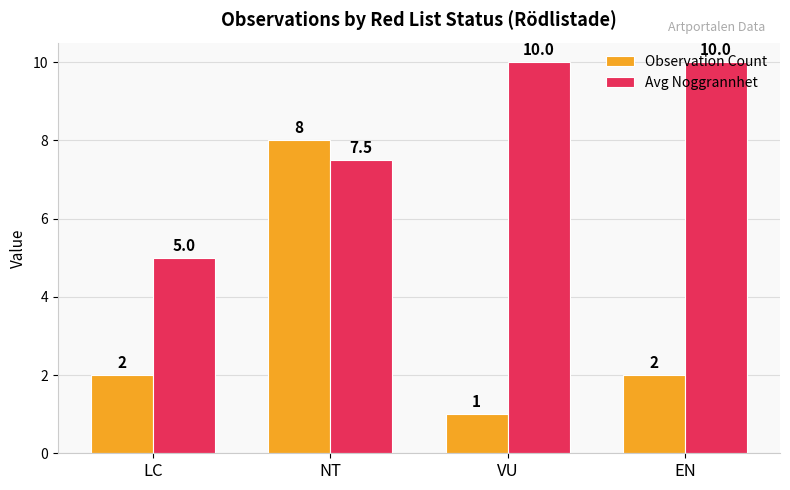

What is the minimum value shown in the chart?

1.0